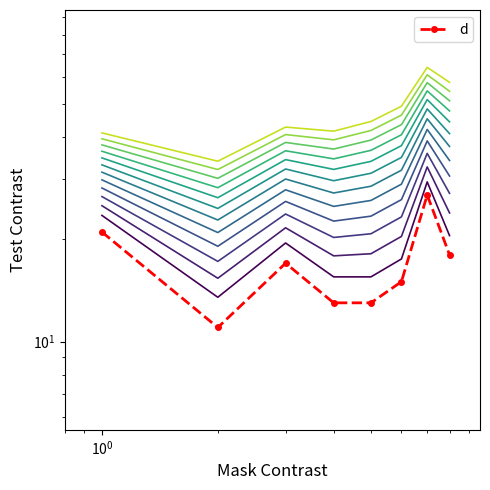

At which category does the data reach its first local peak?

$\mathdefault{10^{0}}$